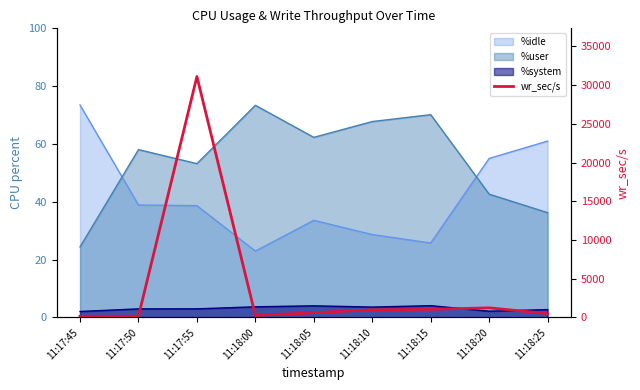

Where does the data first go above 609?

11:17:55